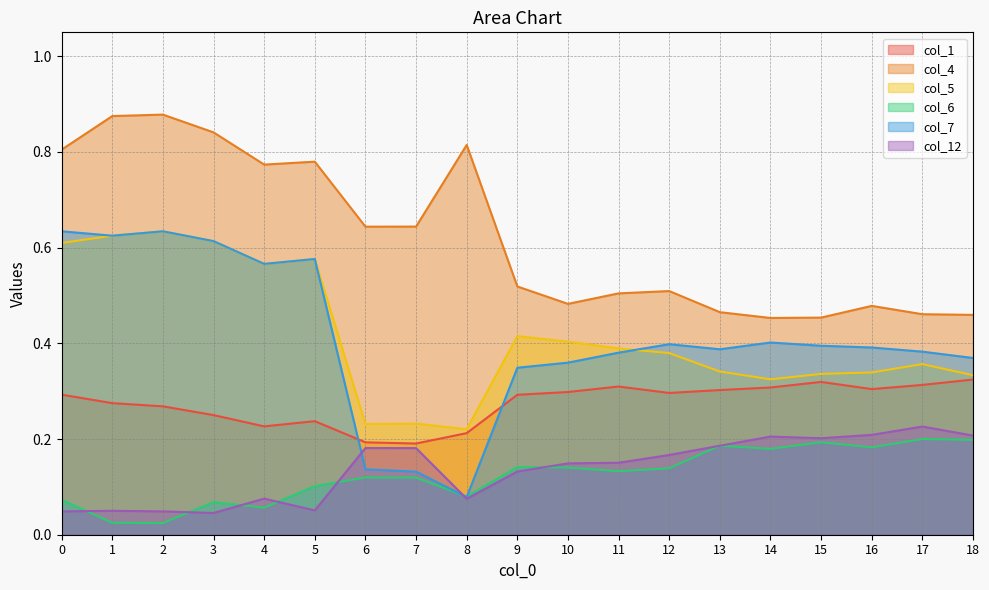

Is it true that col_7 equals 0.6 at 11?

False